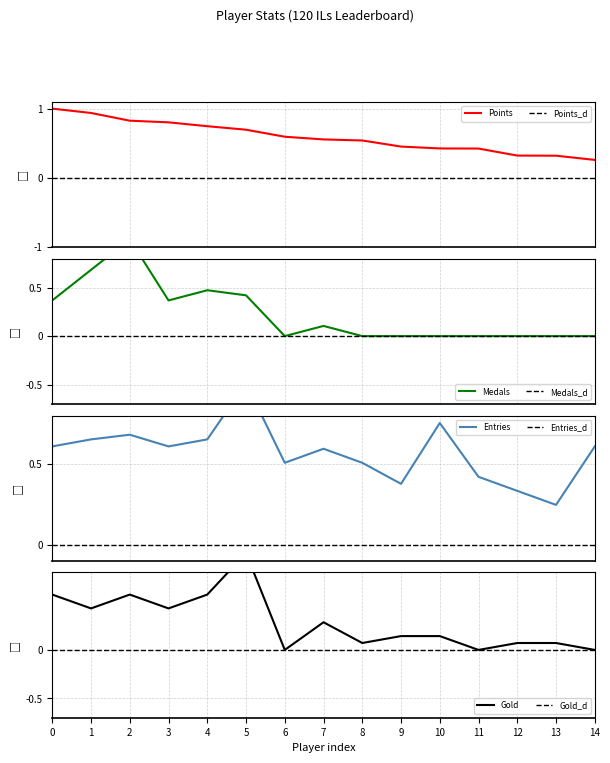

What is the minimum value for Entries?

0.2